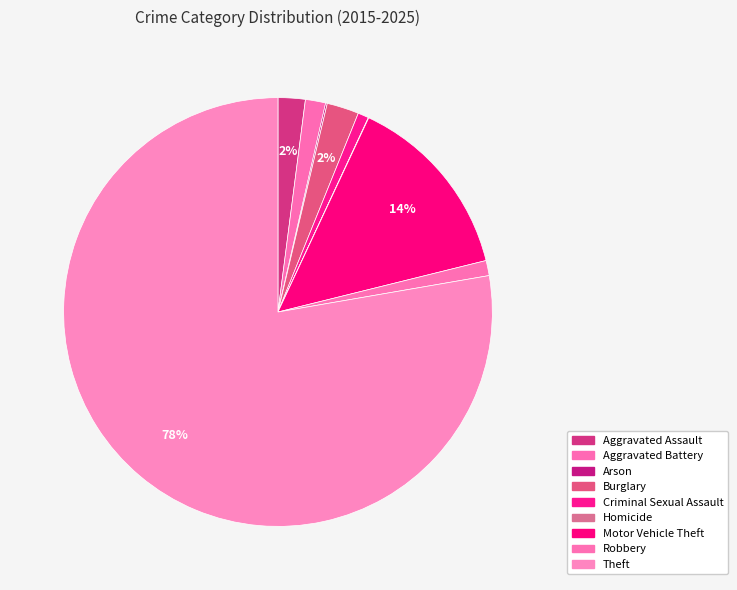

What is the change in value from Burglary to Robbery?

-83